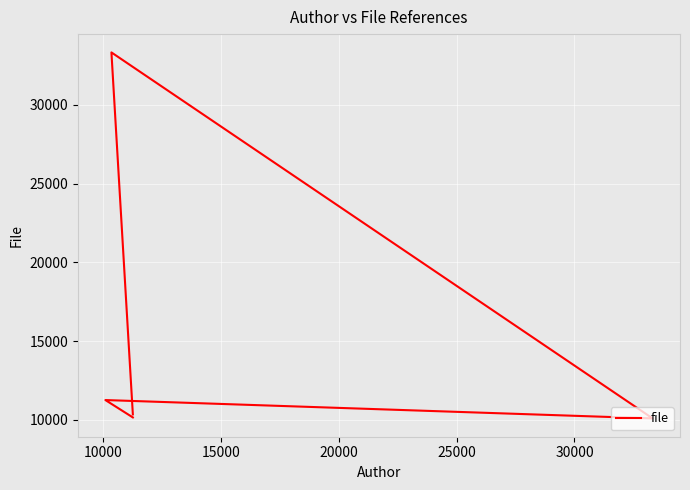

What is the difference between the maximum and minimum values?

23215